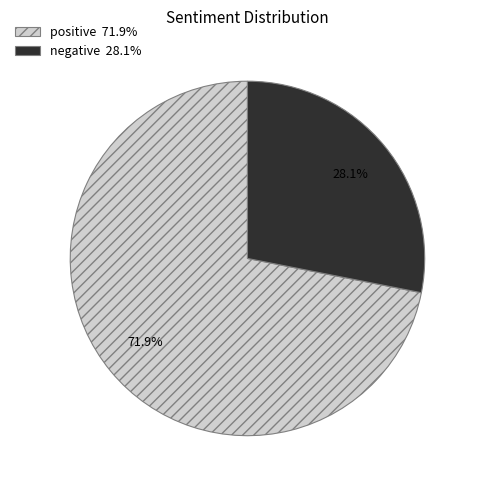

Does positive represent more than half of the total?

Yes